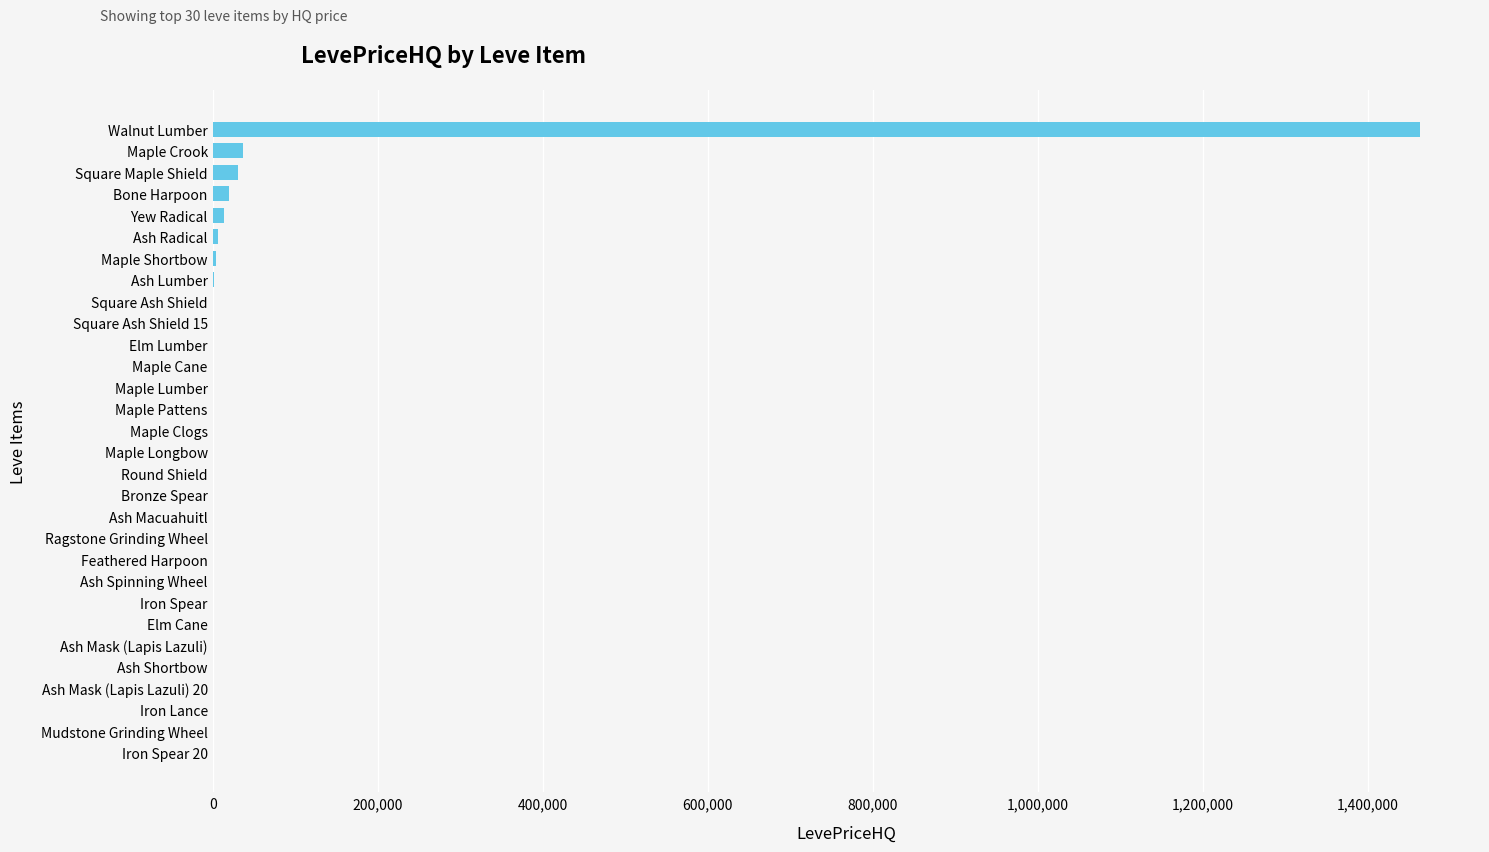

How many data points does each series have?

30